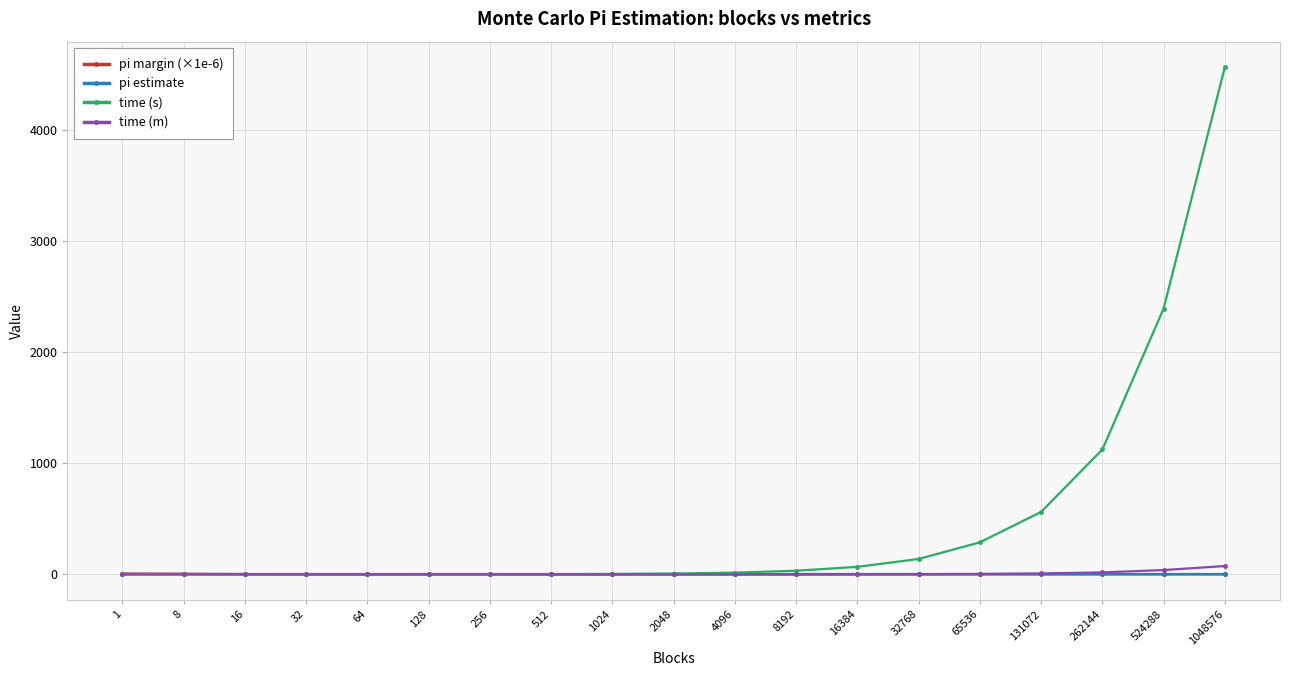

What is the average value of the time (m) series?

8.1